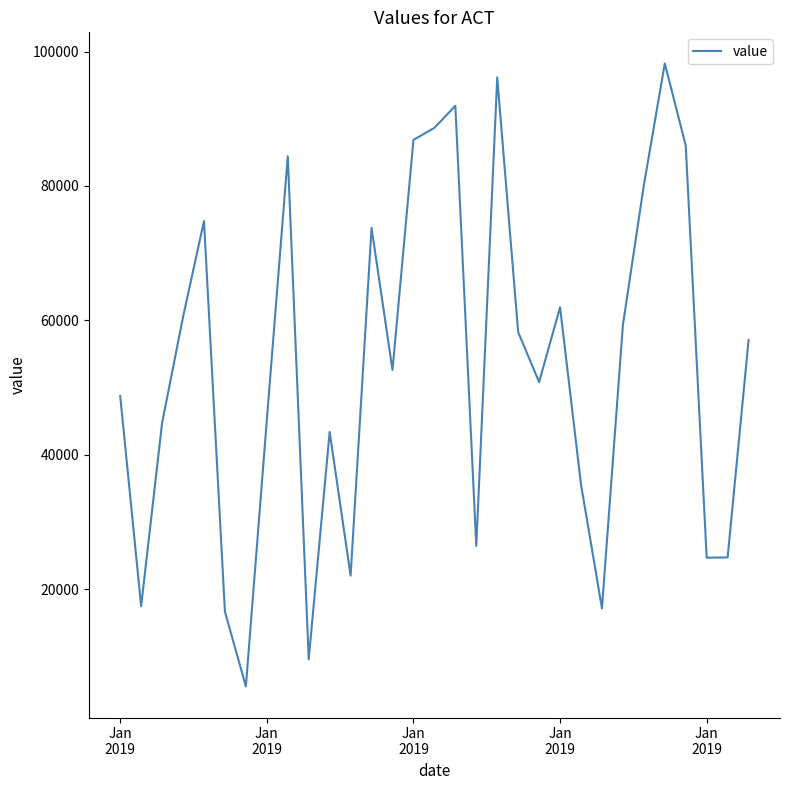

True or false: the data has more than 2 interior local peaks.

True